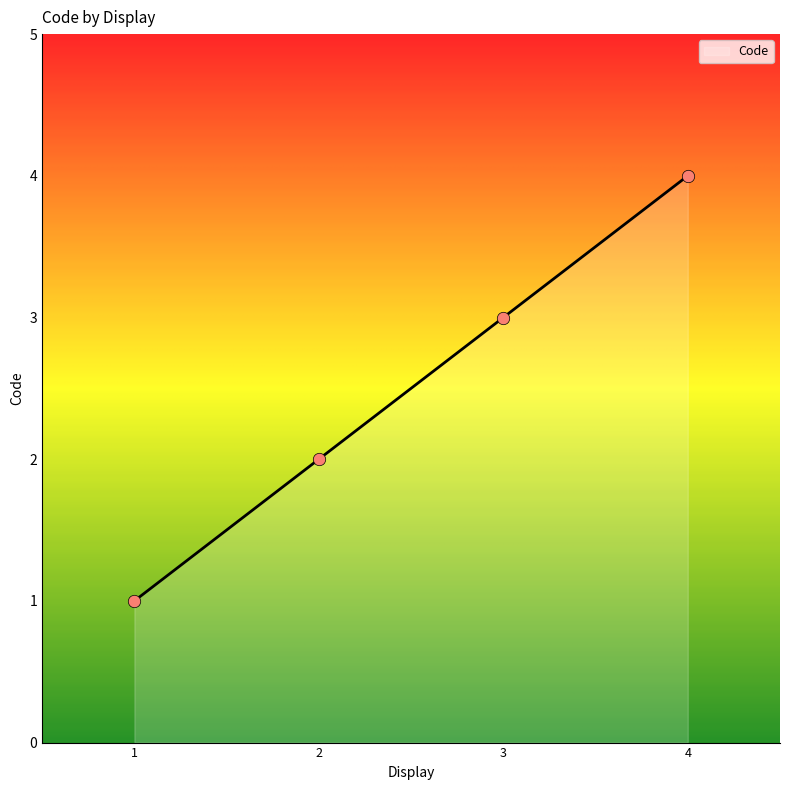

What is the maximum value for Code?

4.0